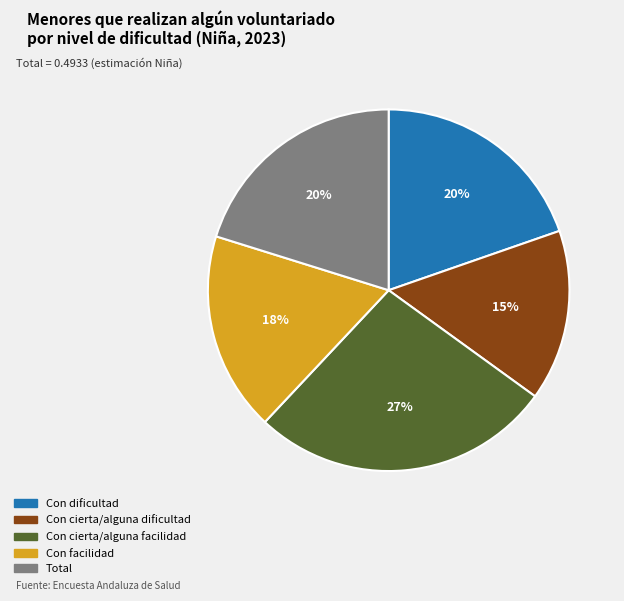

The Con cierta/alguna facilidad slice represents 14% of the pie. True or false?

False